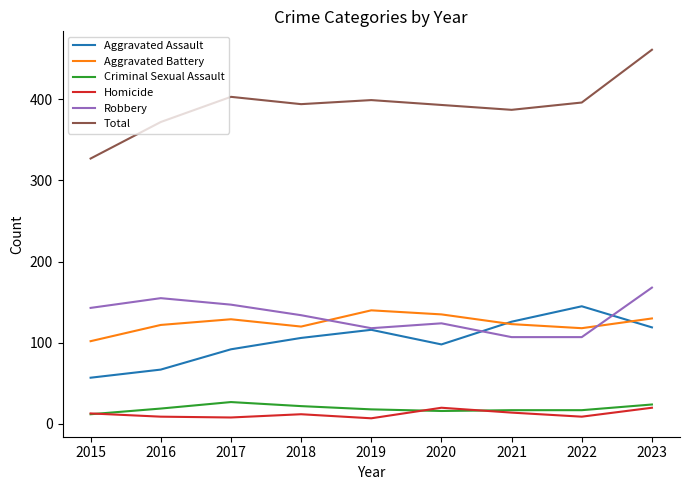

Read the Total value at 2015.

327